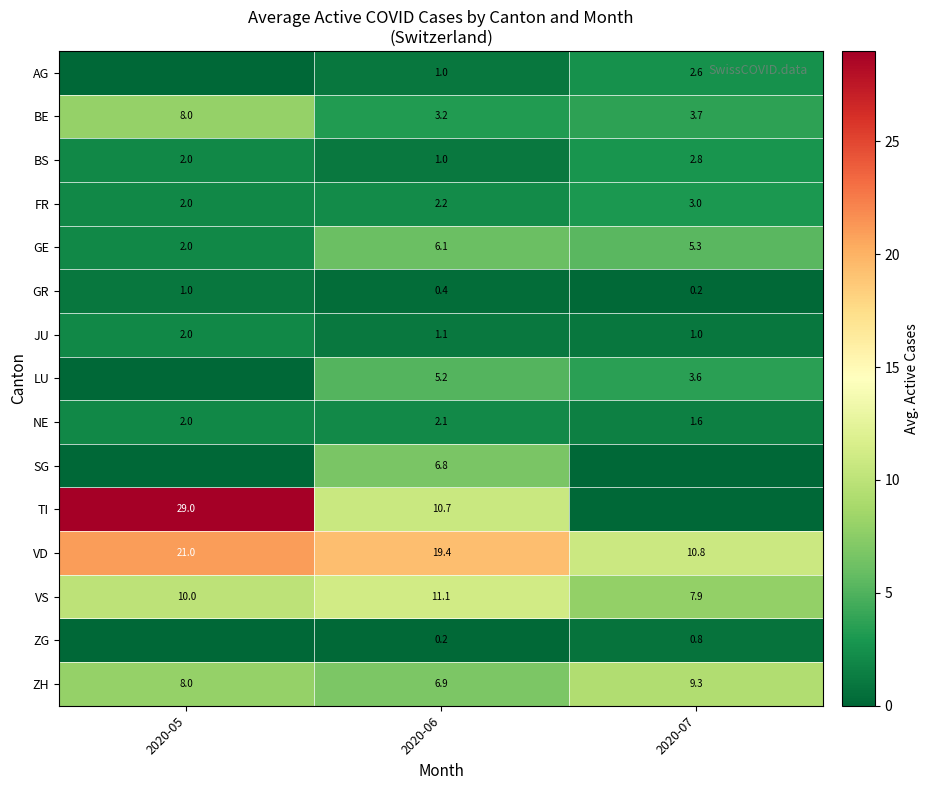

At which label is VD closest to 15?

2020-07